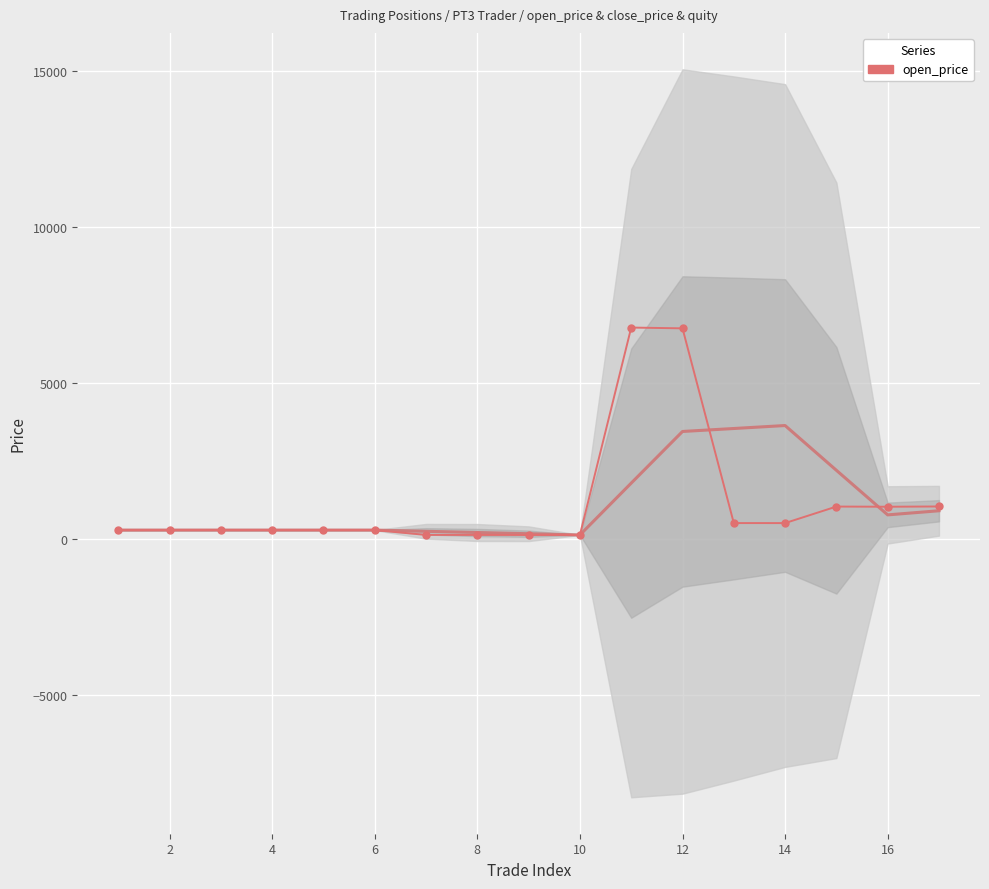

Reading left to right, what are all the values shown in this chart?

288.9	289.2	290.1	289.1	288.8	288.6	133.8	133.7	132.9	133.0	6773.5	6748.5	513.4	513.0	1042.0	1036.6	1045.0